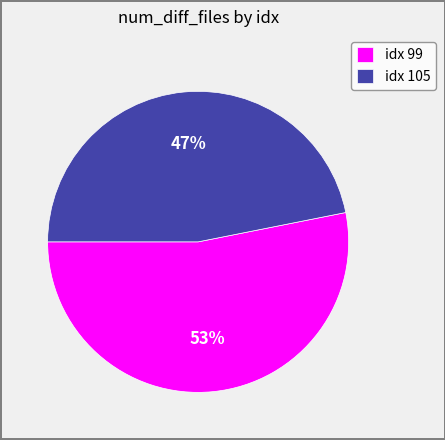

Rank the categories by value from lowest to highest.

idx 105, idx 99